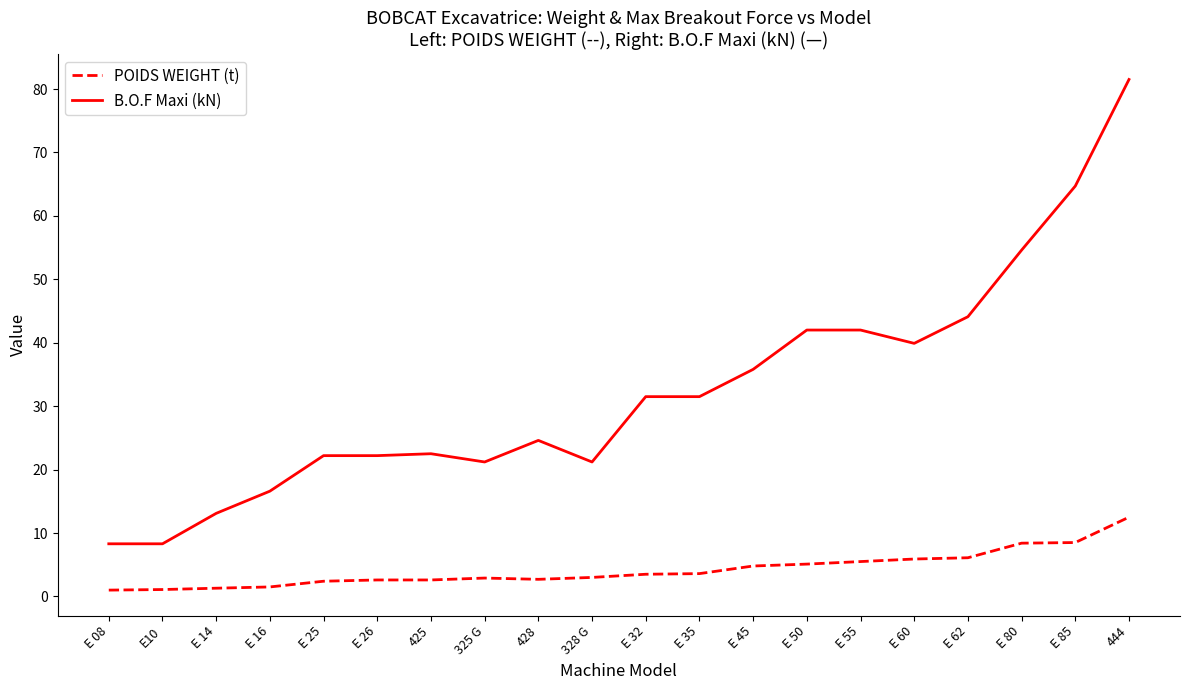

Rank the series at E 45 from lowest to highest value.

POIDS WEIGHT (t), B.O.F Maxi (kN)